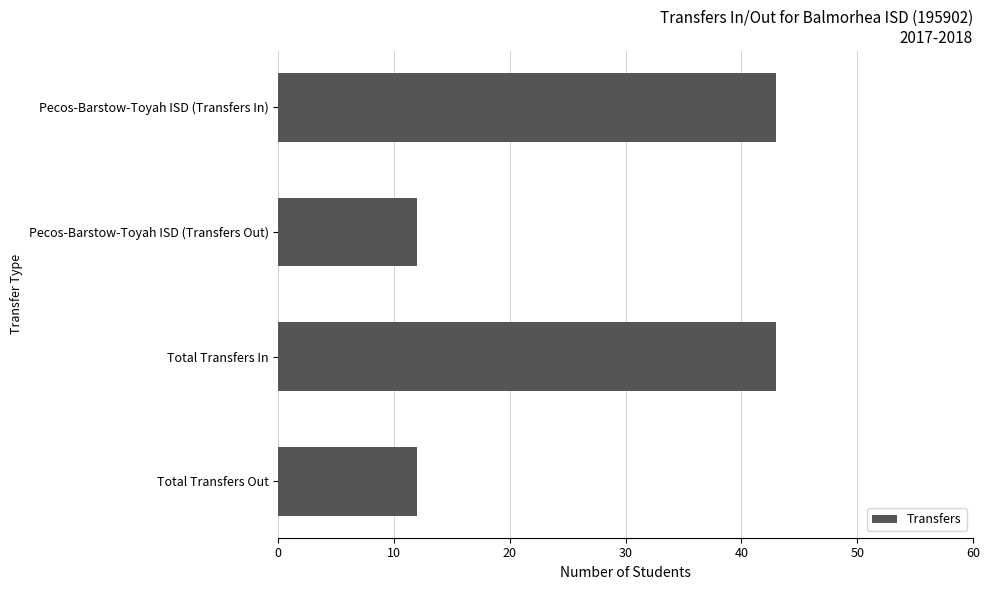

True or false: the data shows 19 at Pecos-Barstow-Toyah ISD (Transfers Out).

False